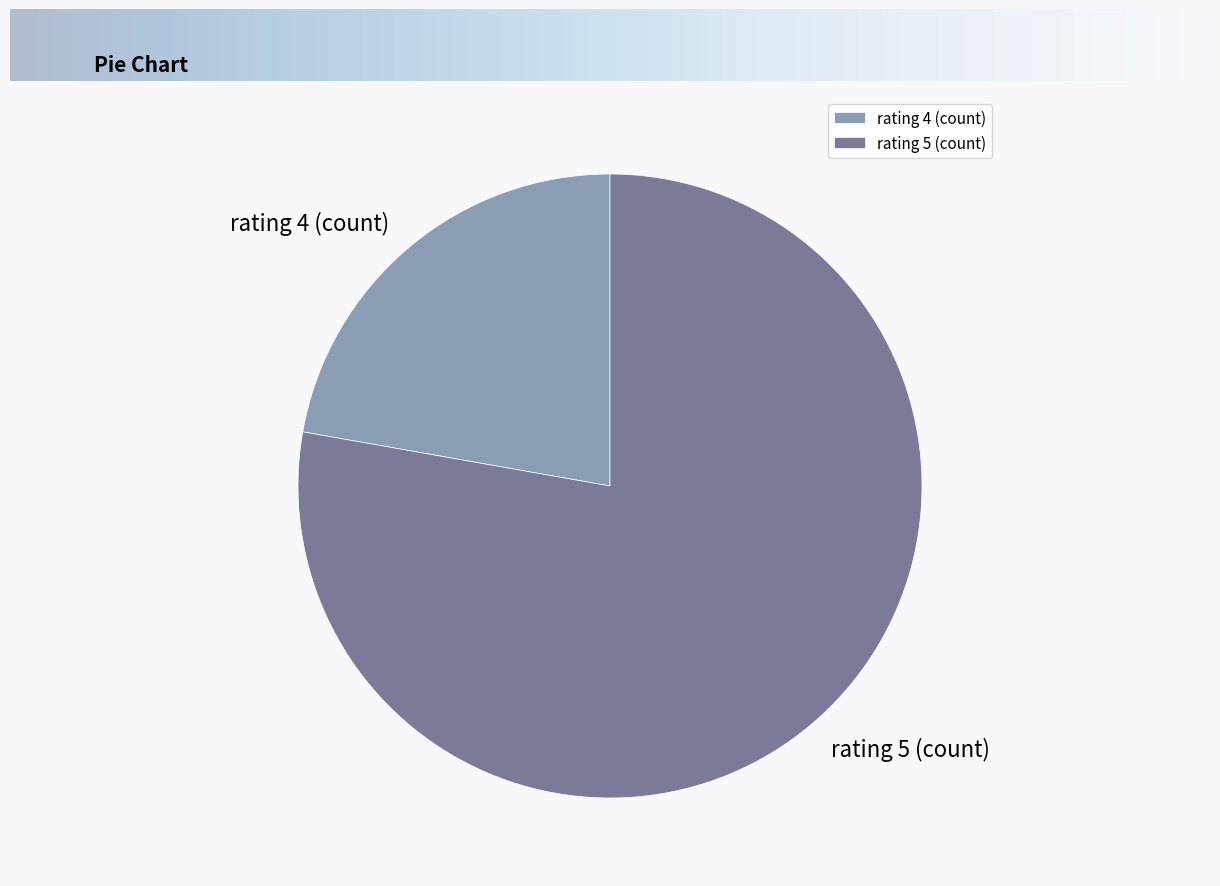

Is there a majority slice in this chart?

Yes